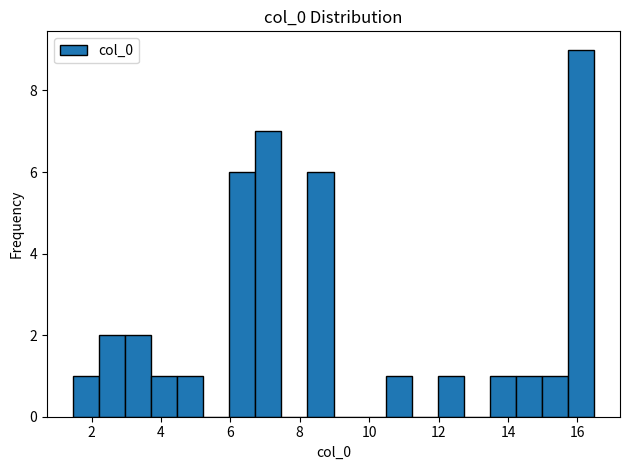

Read against the x-axis, roughly where is the centre of the tallest bar?

16.2